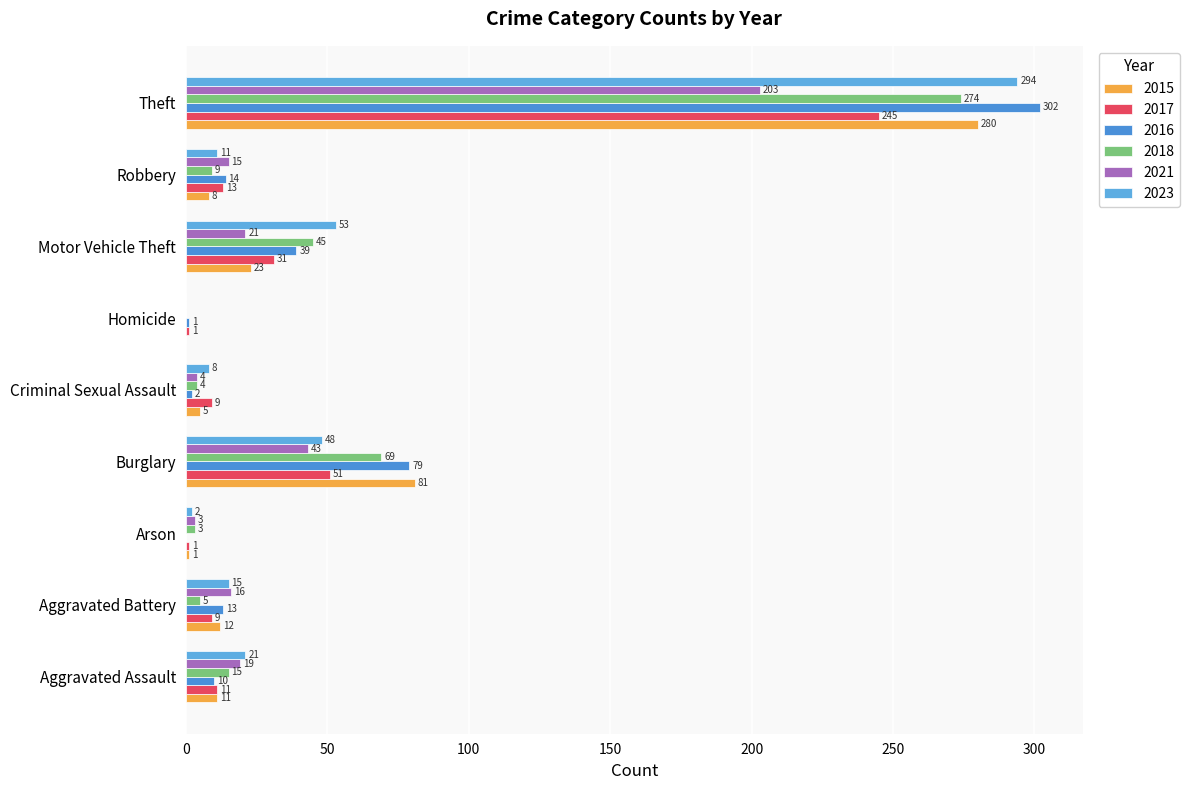

At which label is 2015 closest to 140?

Burglary